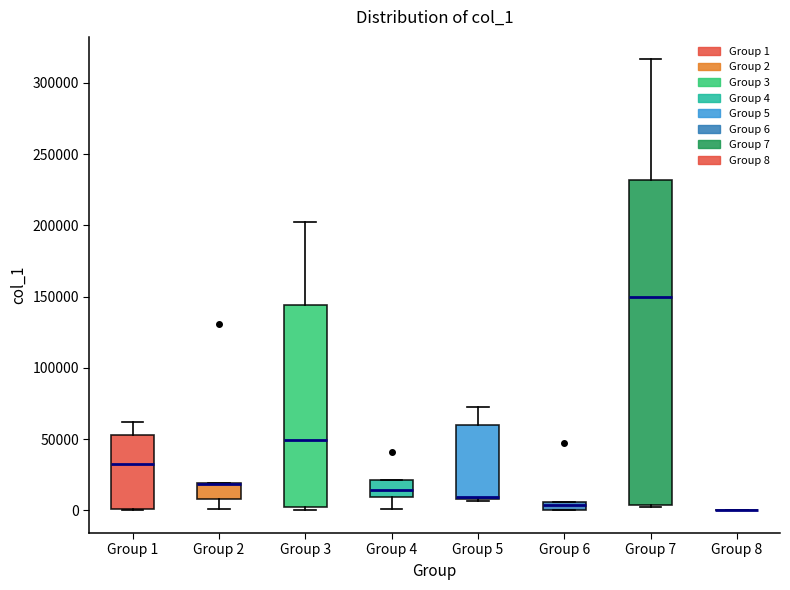

Comparing the boxes themselves (not the whiskers), which one is the tallest?

Group 7